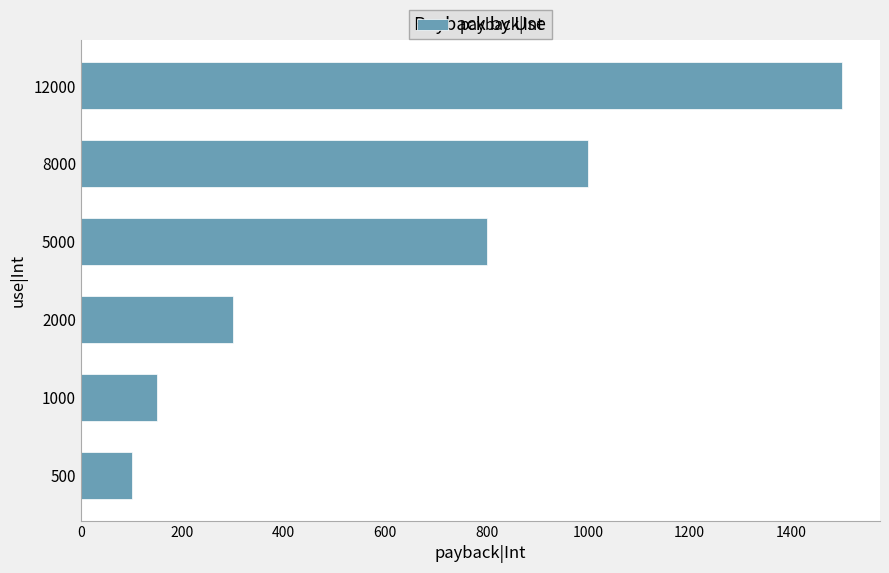

Is it true that the value at 5000 is 800?

True